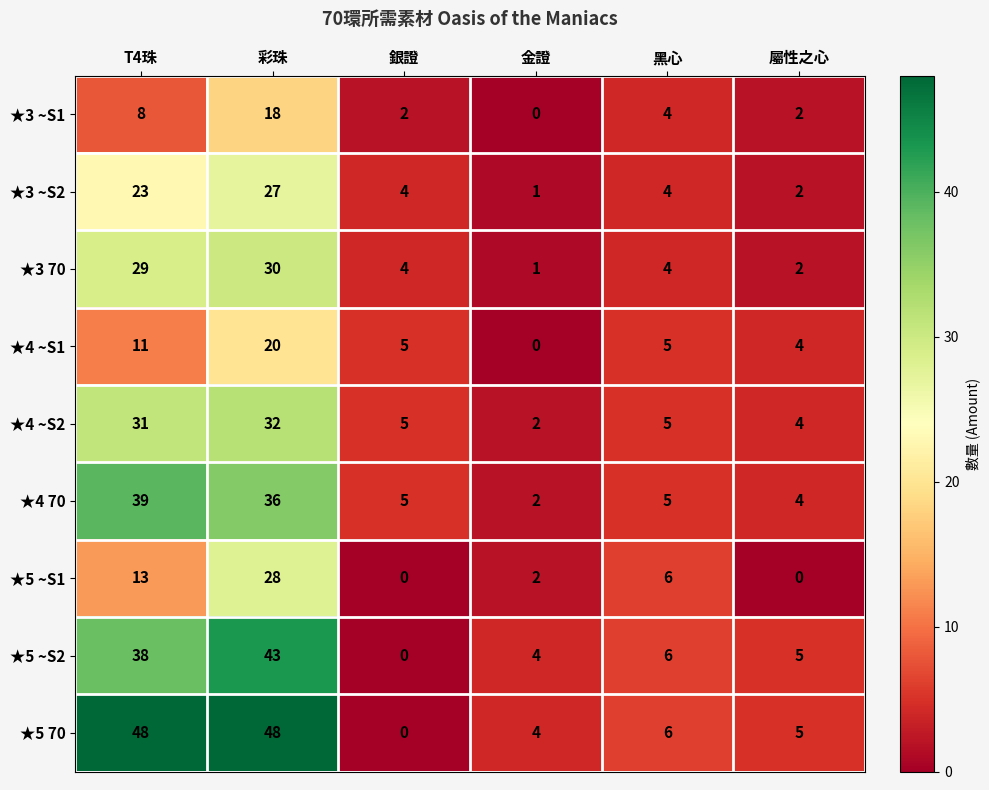

Between T4珠 and 黑心, which series saw the biggest shift?

★5 70